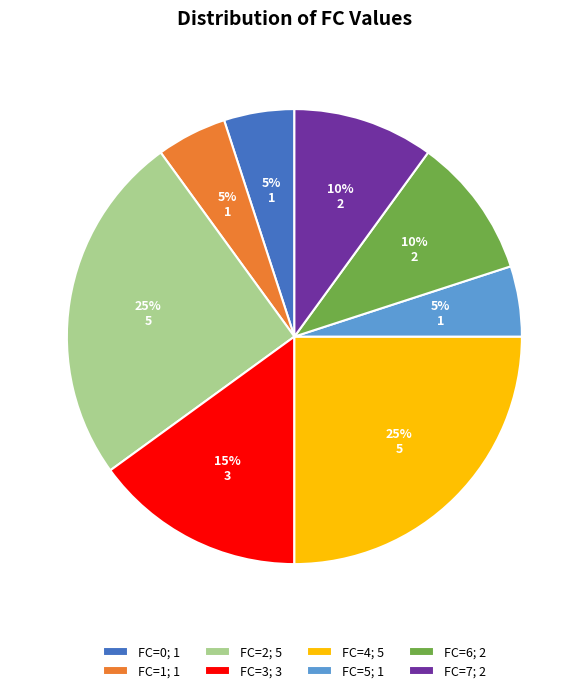

What percentage is the FC=3 slice, to the nearest percent?

15%